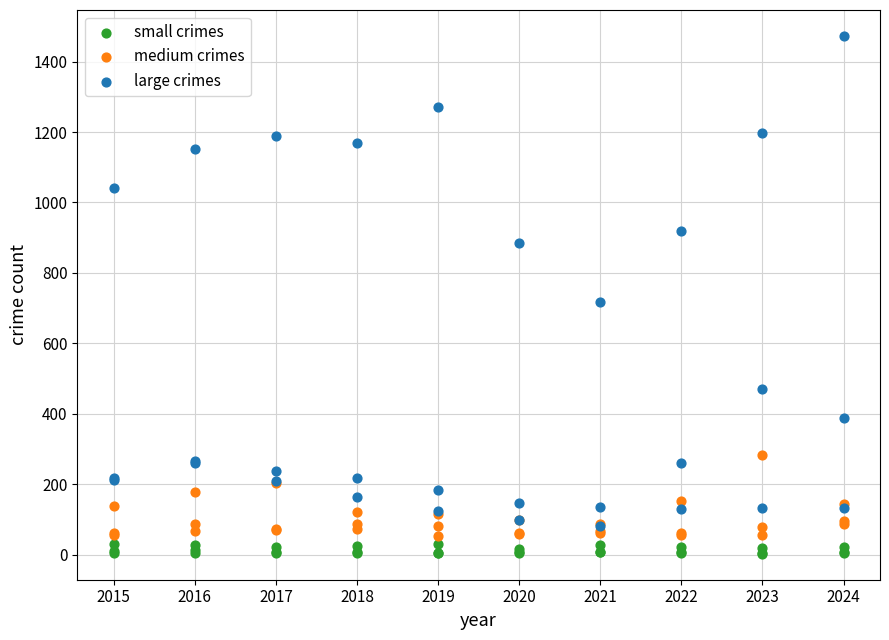

In the large crimes series, what Y value is closest to 777?

716